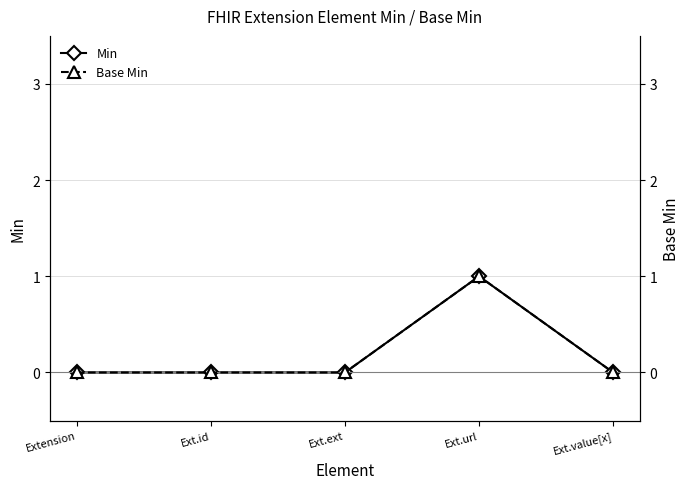

What are all the series names shown in the legend?

Min, Base Min